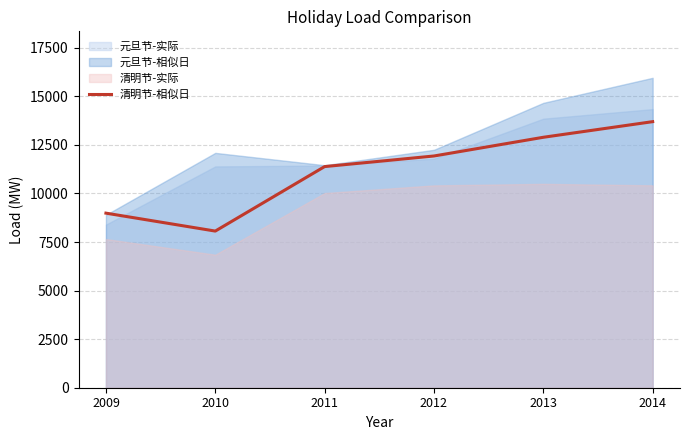

How many interior local valleys (lower than both neighbors) does the data have?

1